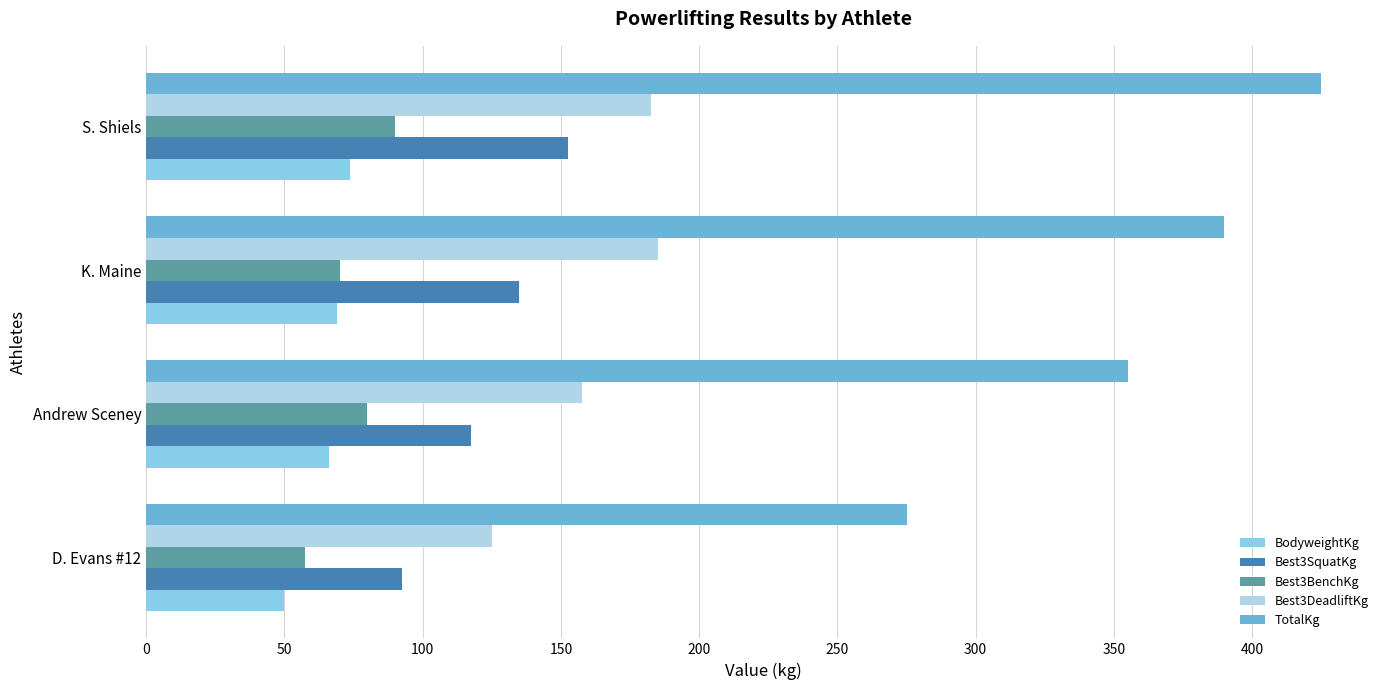

Which series changed the most between D. Evans #12 and Andrew Sceney?

TotalKg